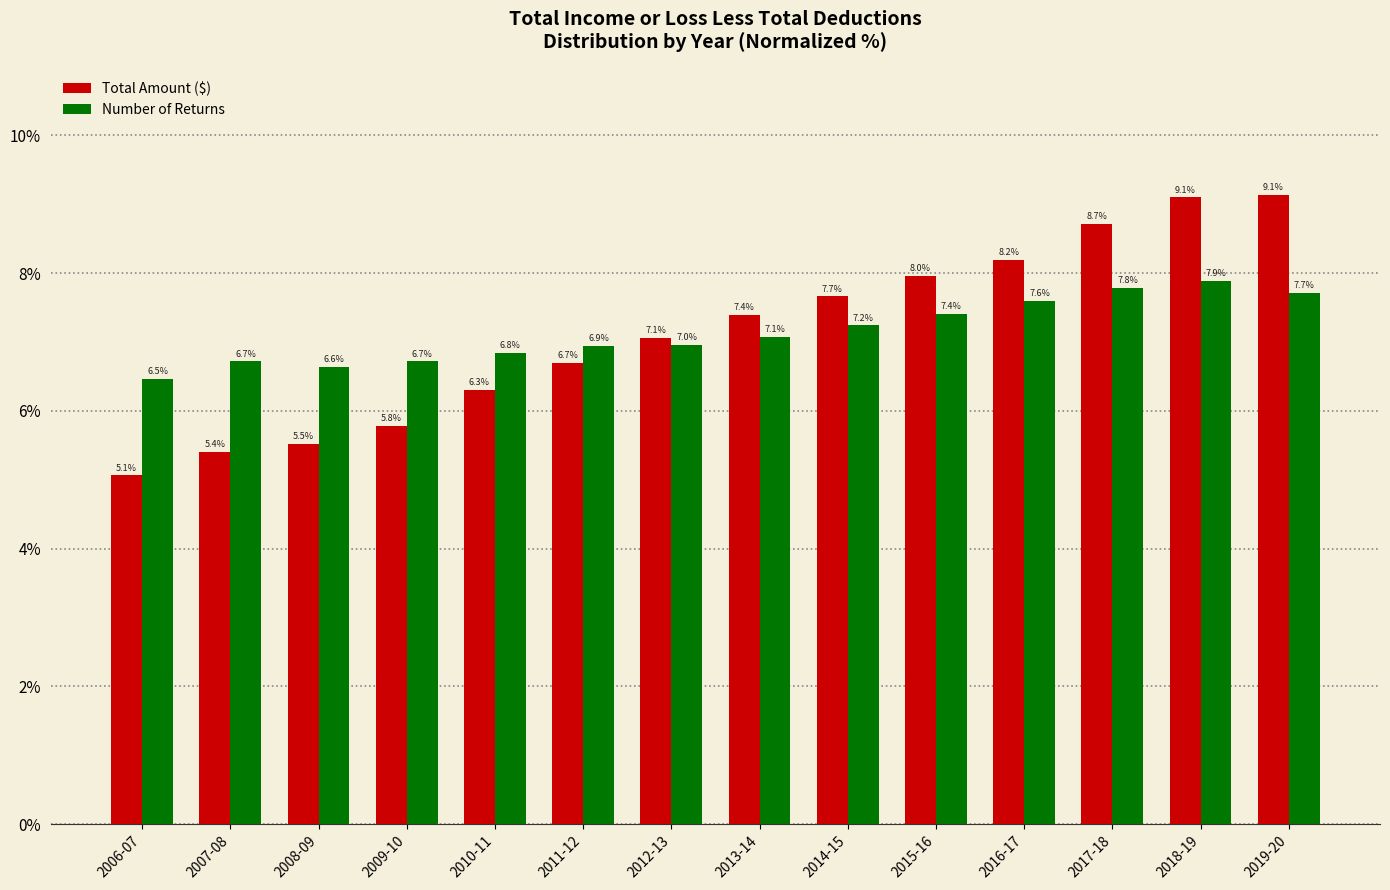

What is the label of the 11th bar from the right?

2009-10